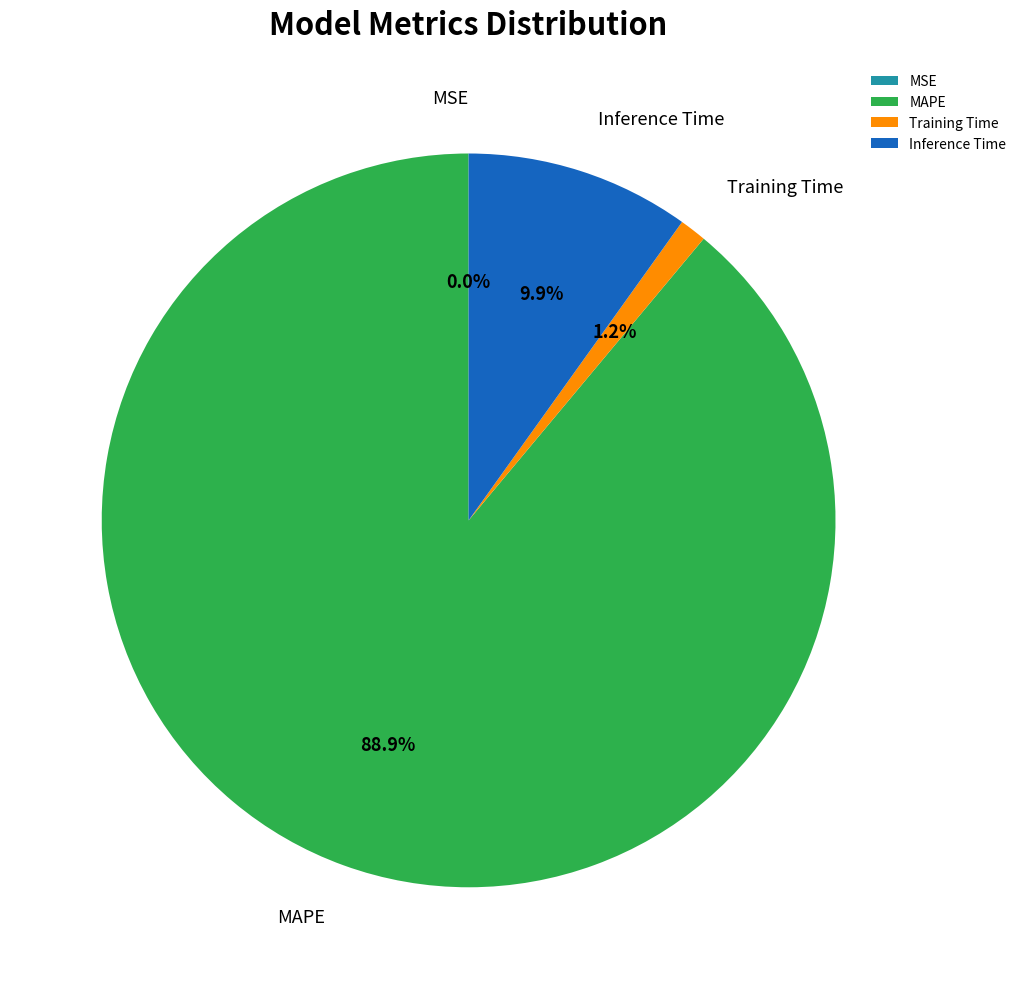

Between MAPE and Training Time, which is larger?

MAPE